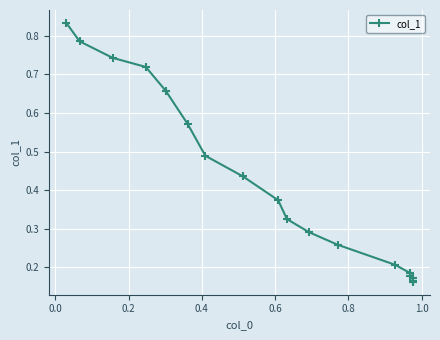

What is the label of the 3rd point from the left?

0.2